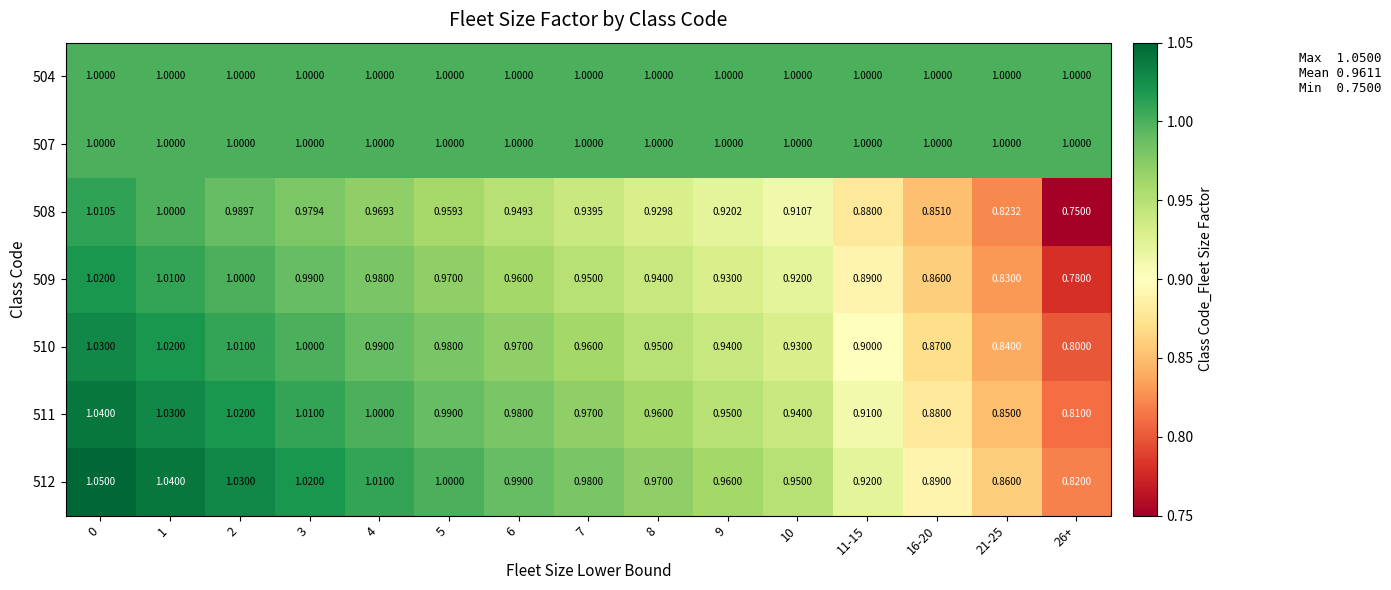

Is the value of 510 at 4 greater than the value of 504 at 26+?

No